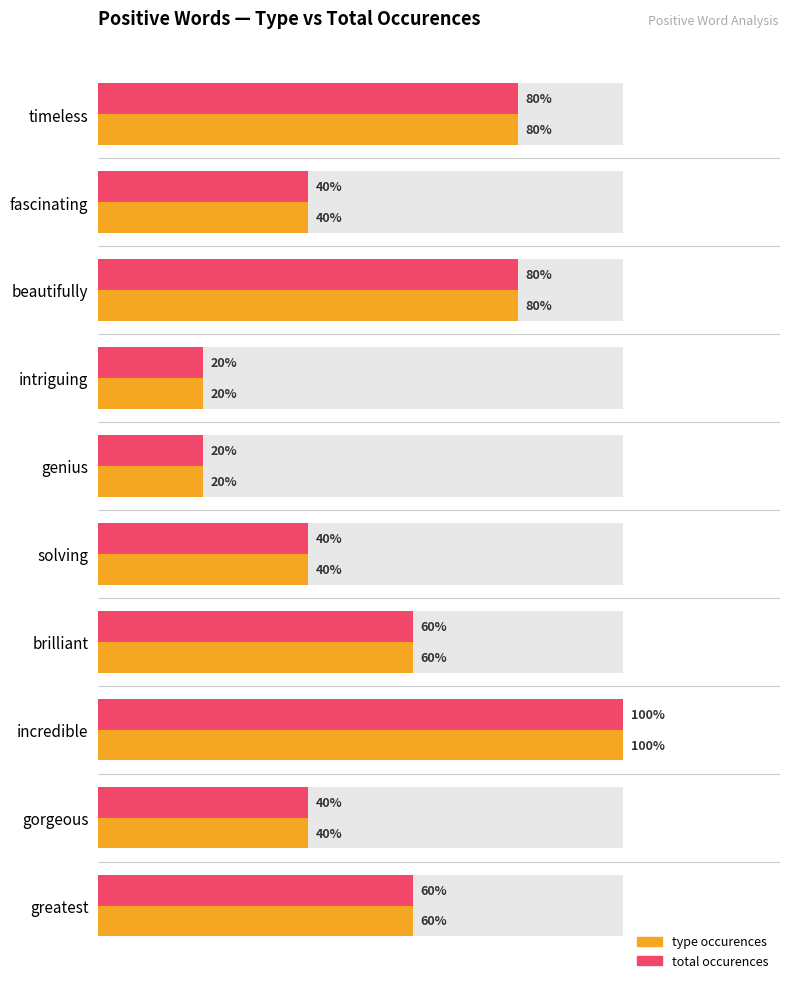

Does the chart contain stacked bars?

No